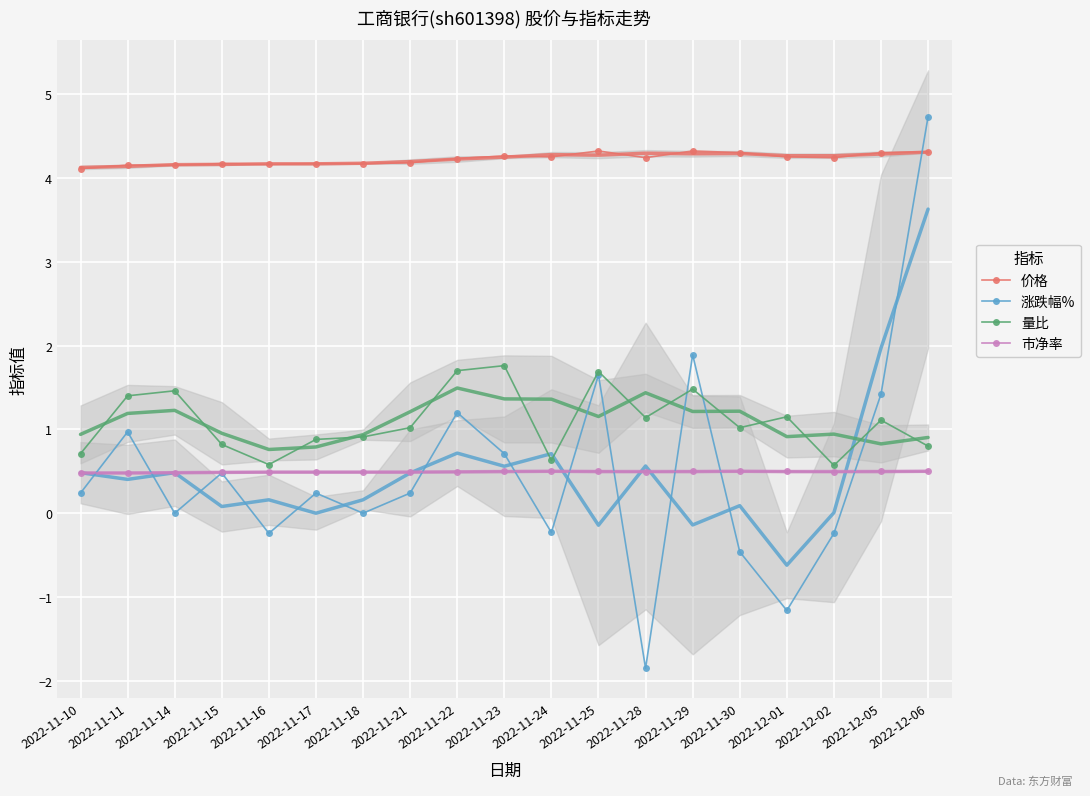

What is the smallest value displayed?

-1.9